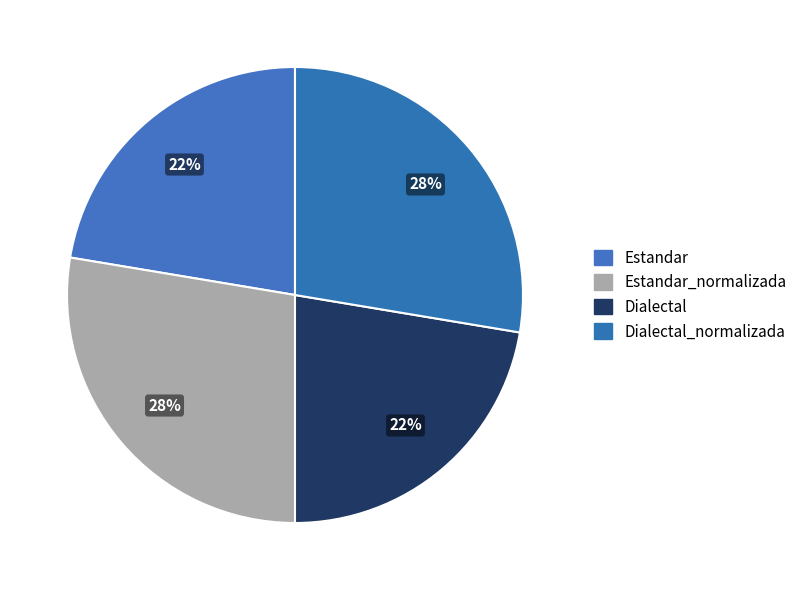

True or false: Dialectal accounts for 22% of the total.

True